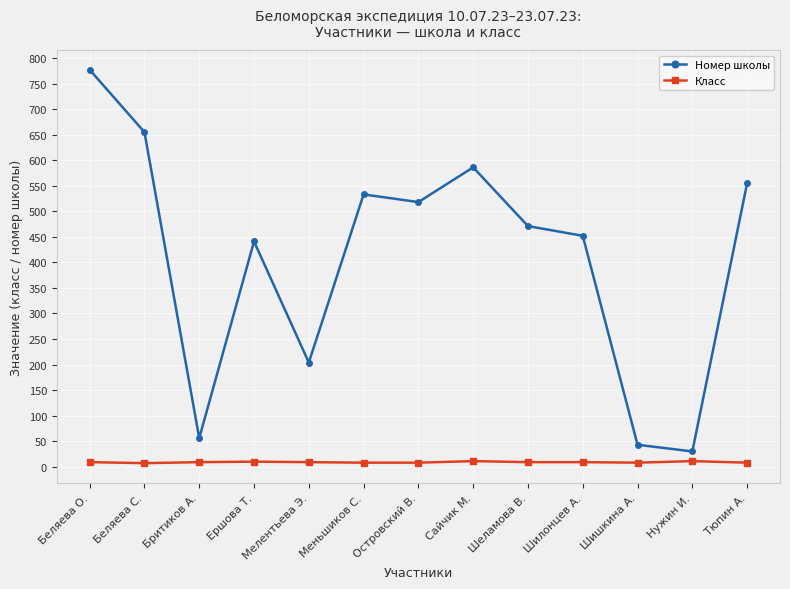

How many distinct data groups are displayed?

2